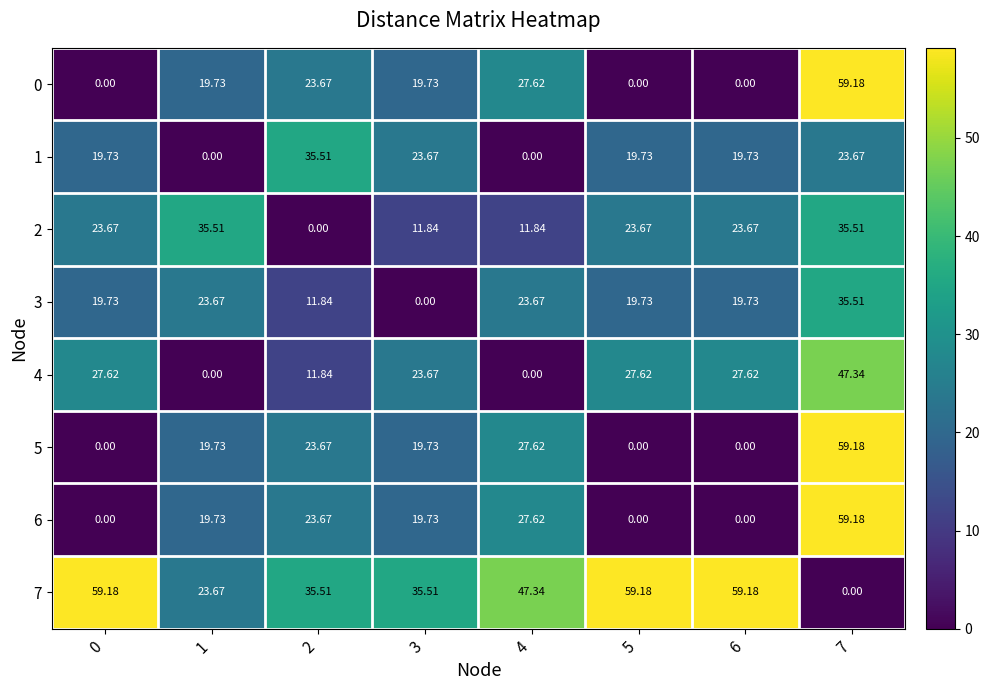

Is the value of 2 at 2 greater than the value of 5 at 3?

No